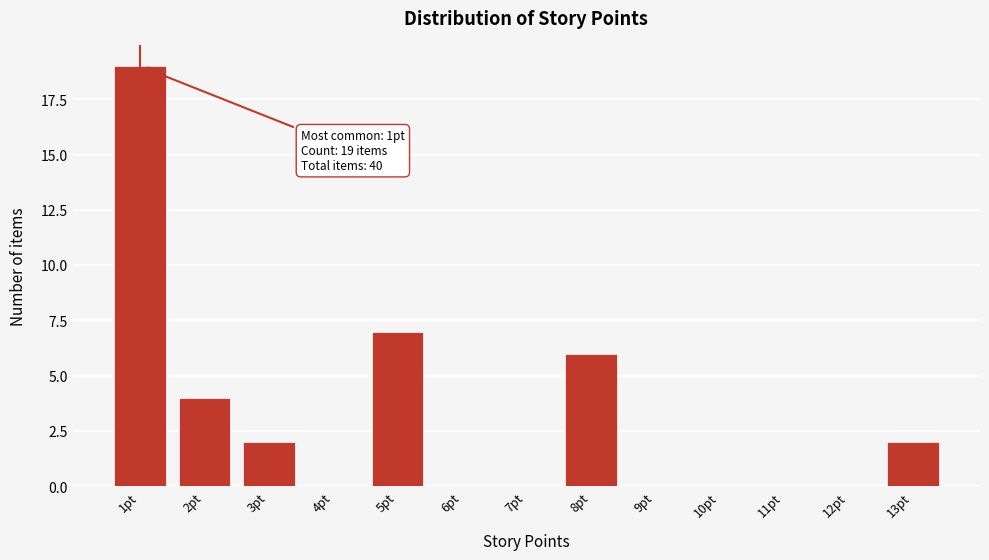

Reading left to right, extract all data points from this chart.

1pt=19	2pt=4	3pt=2	4pt=0	5pt=7	6pt=0	7pt=0	8pt=6	9pt=0	10pt=0	11pt=0	12pt=0	13pt=2